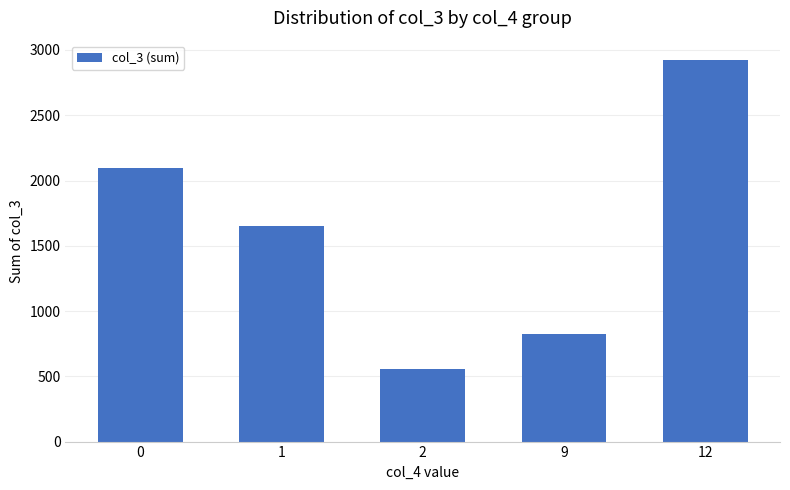

What is the value of the 1st bar from the left?

2093